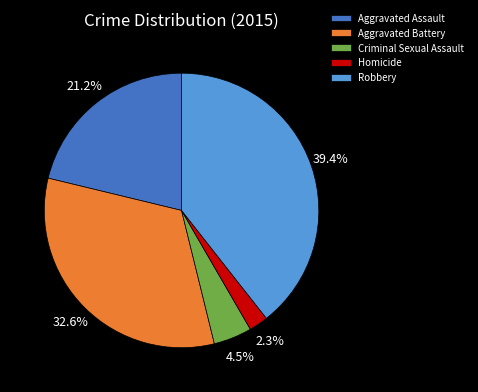

To the nearest percent, what portion does Robbery represent?

39%